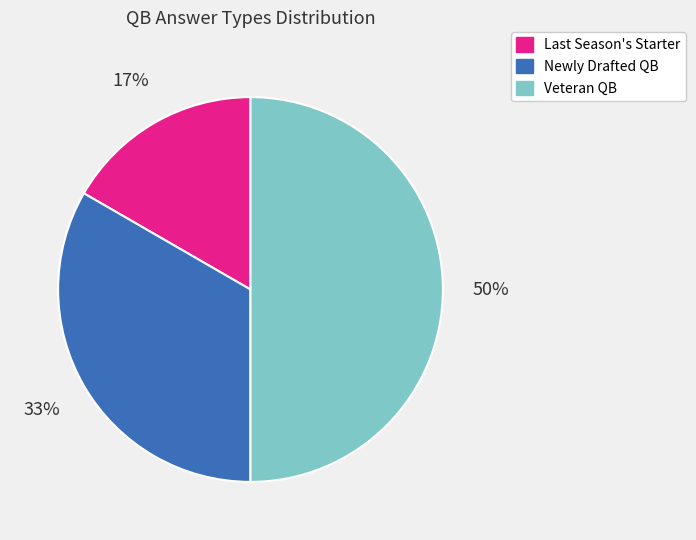

To the nearest percent, what is the difference between the largest and smallest slice percentages?

33%